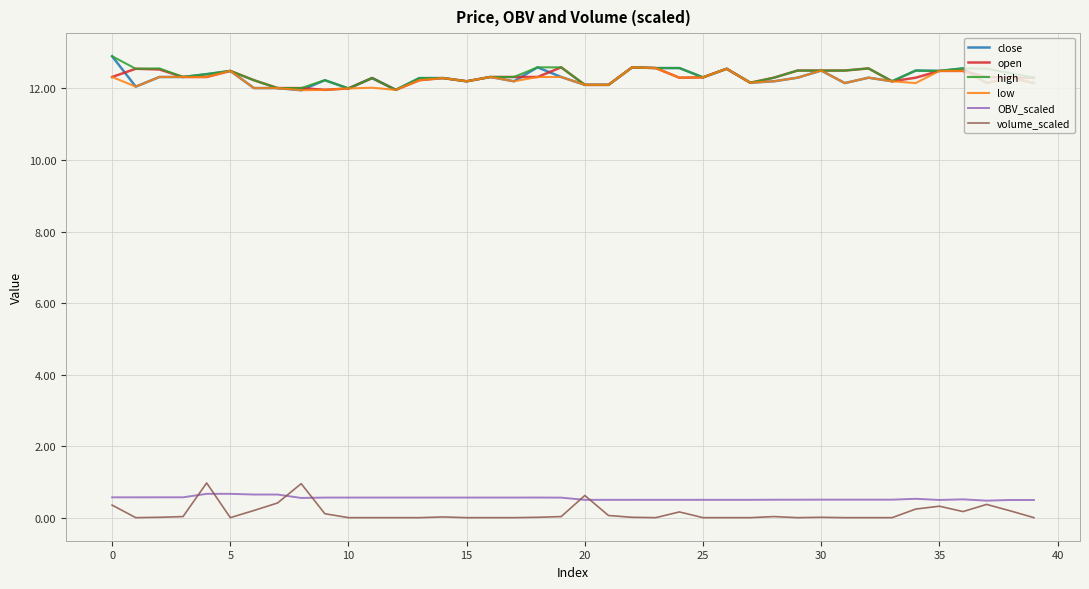

What is the maximum value shown in the chart?

12.9